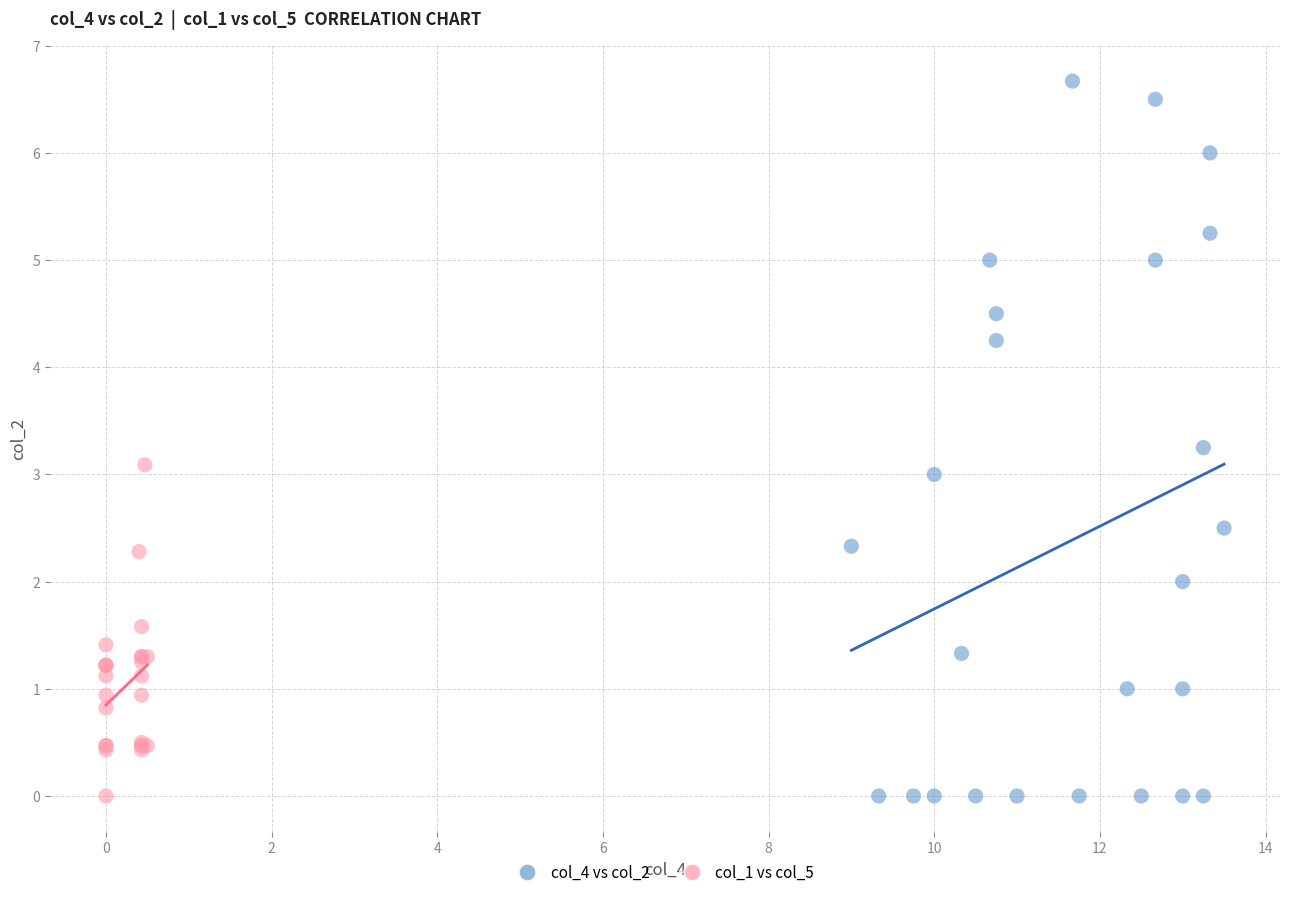

Which series has the largest Y range (max minus min)?

col_4 vs col_2